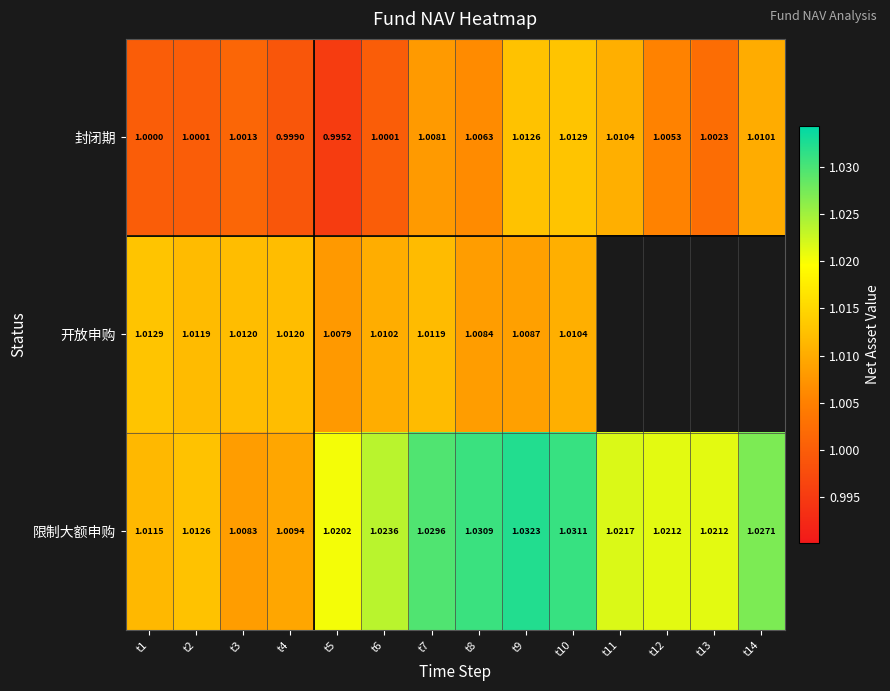

Is the value of 限制大额申购 at t7 greater than the value of 开放申购 at t4?

Yes